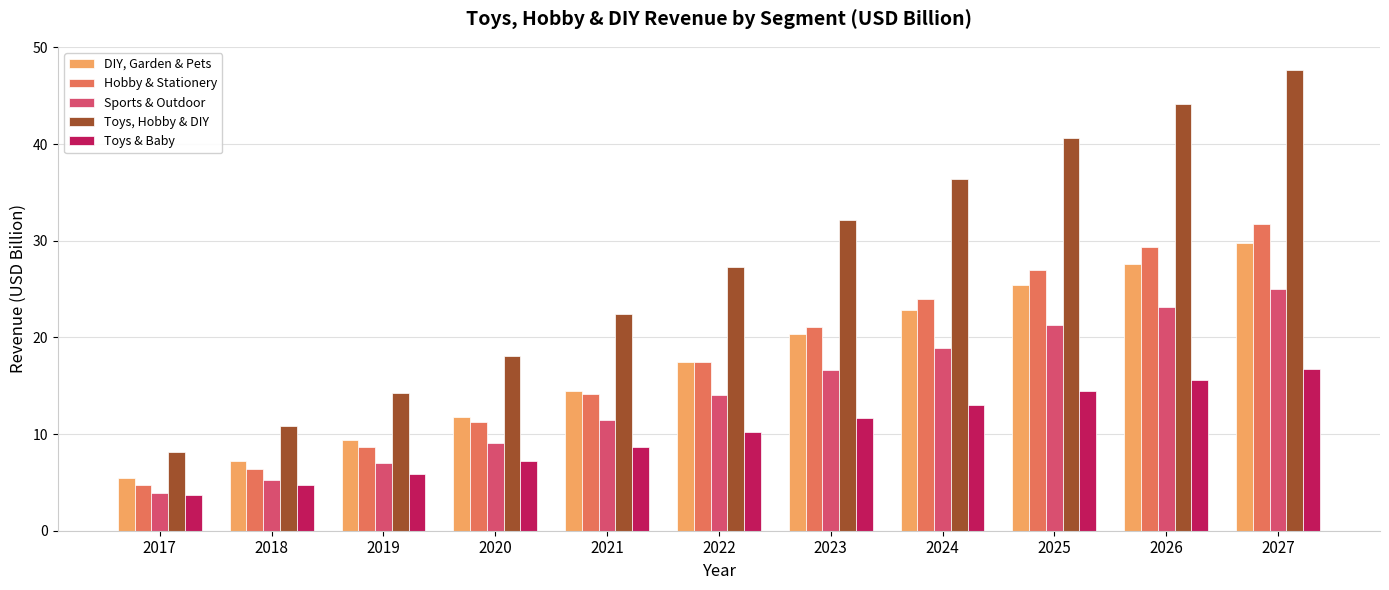

Rank the series at 2025 from lowest to highest value.

Toys & Baby, Sports & Outdoor, DIY, Garden & Pets, Hobby & Stationery, Toys, Hobby & DIY